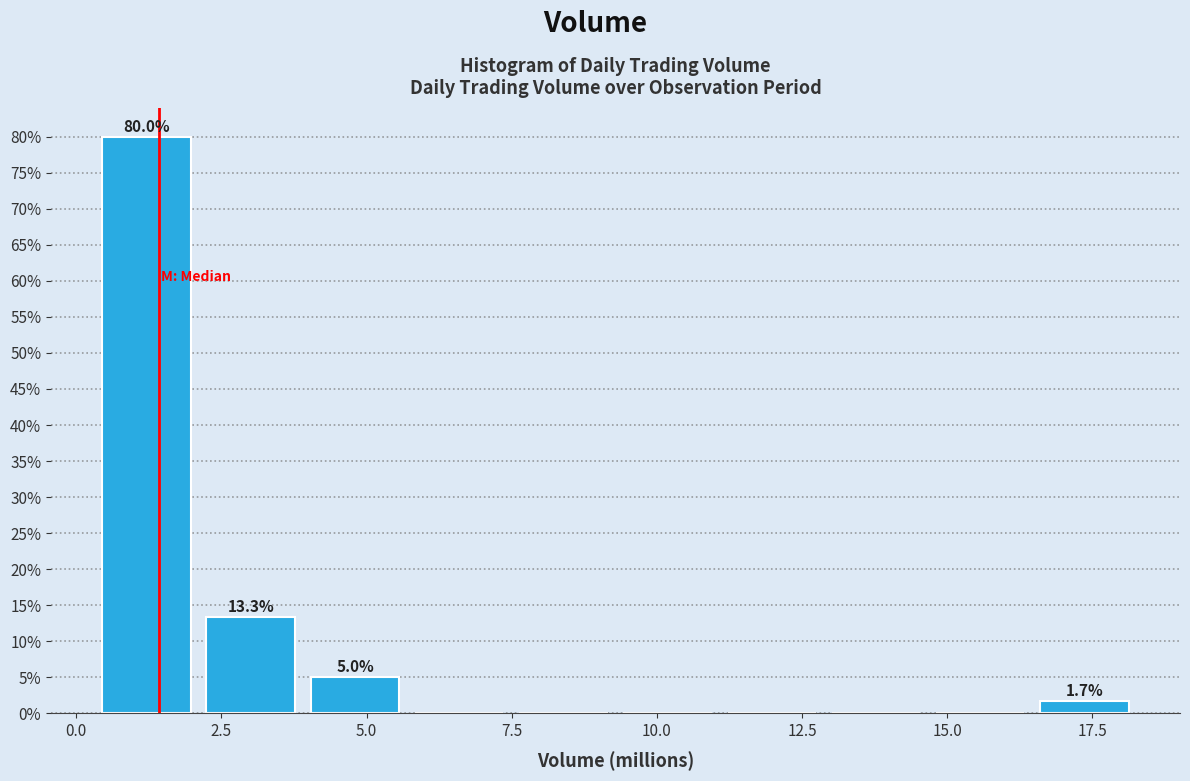

Read against the x-axis, roughly where is the centre of the tallest bar?

1.0